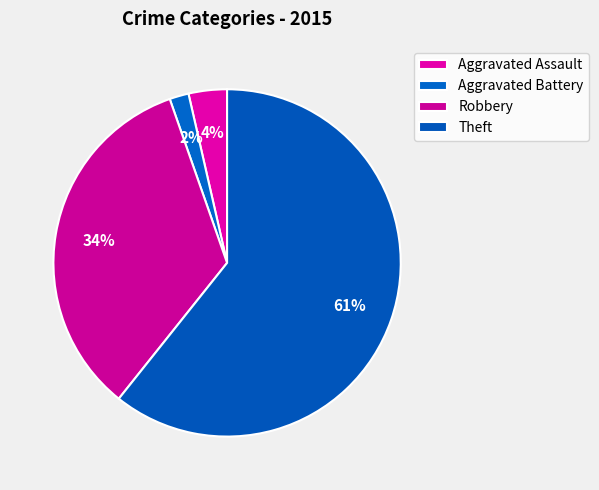

Does Aggravated Assault represent more than half of the total?

No